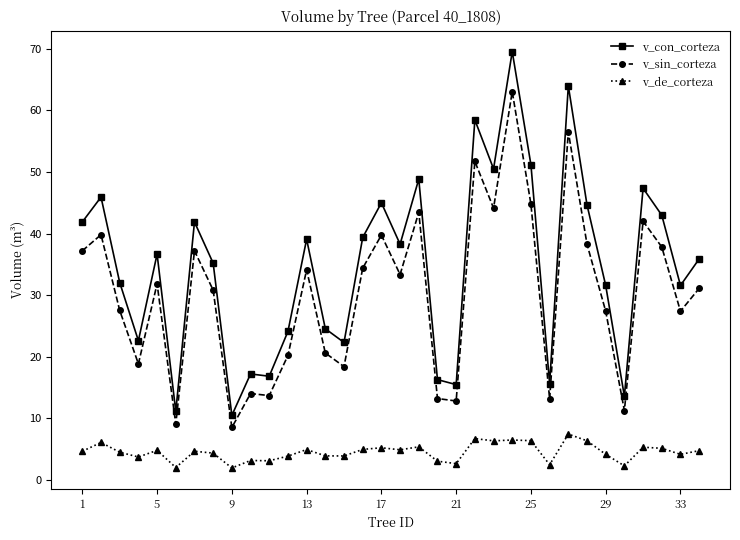

At how many categories does at least one series exceed 56?

3